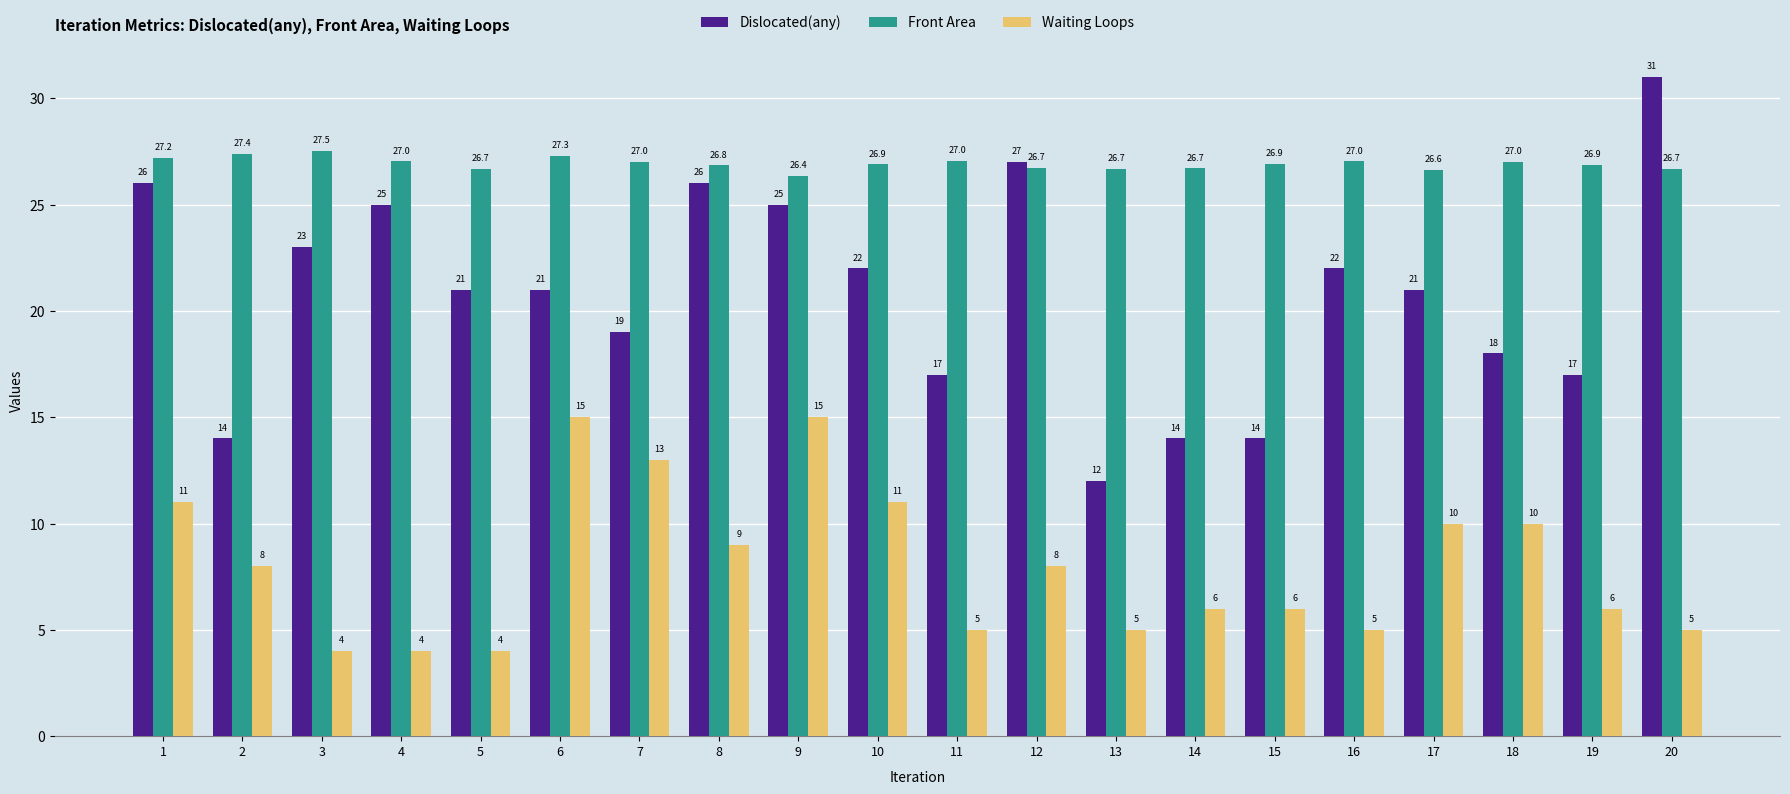

The value of Waiting Loops at 8 is 9.0. True or false?

True